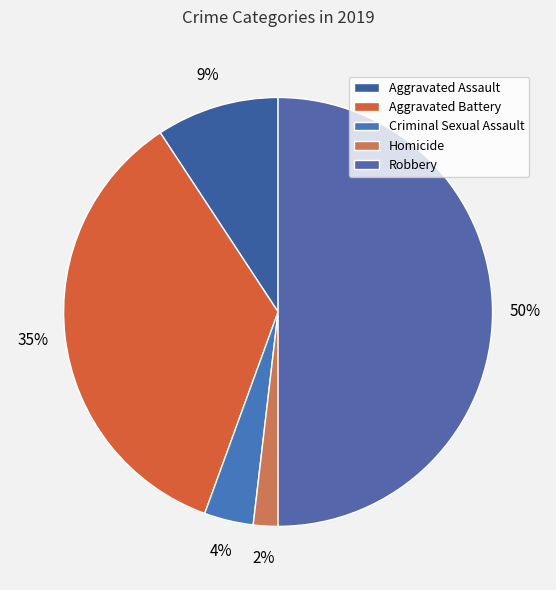

To the nearest percent, what is the difference between the Robbery and Aggravated Battery slice percentages?

15%